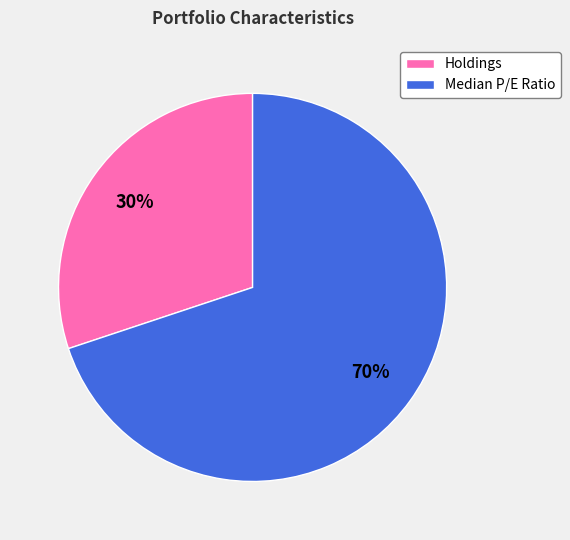

Which has a higher value, Median P/E Ratio or Holdings?

Median P/E Ratio